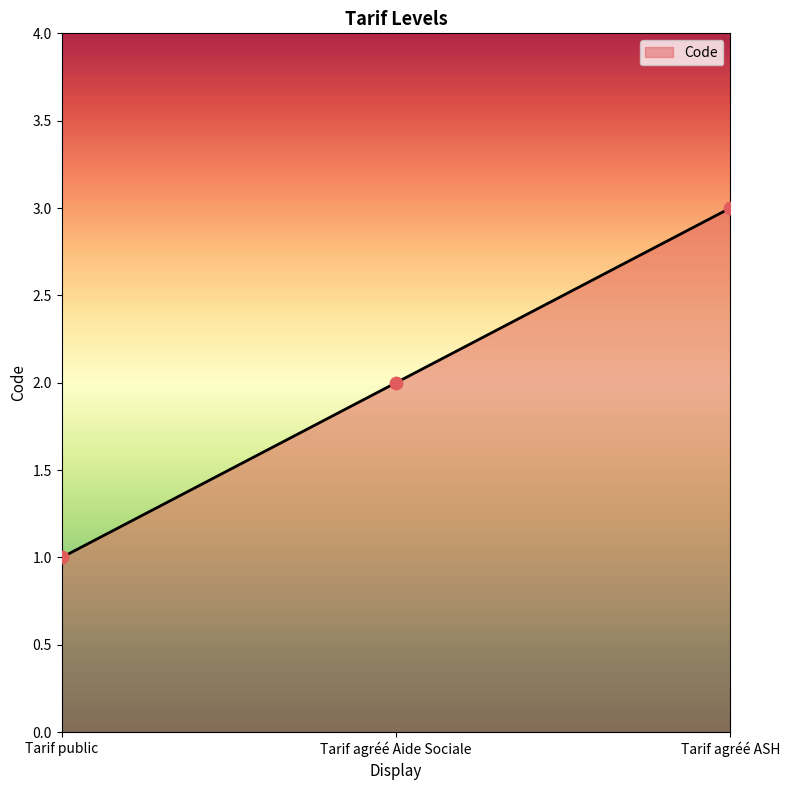

What is the ratio of the value at Tarif agréé ASH to the value at Tarif public?

3.0